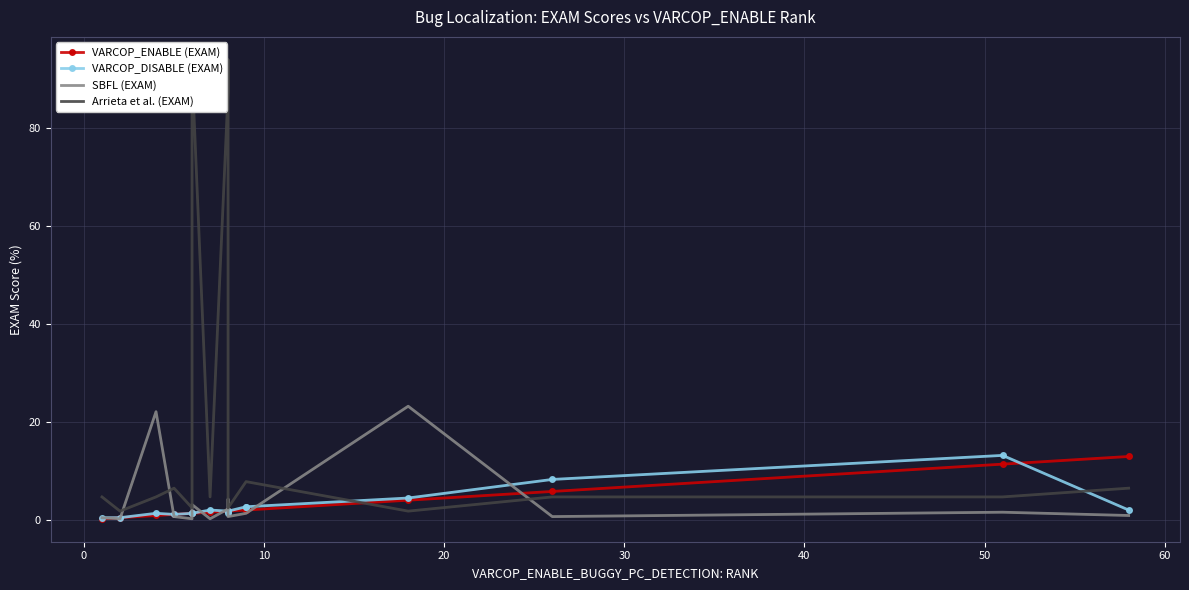

What is the average value of the SBFL (EXAM) series?

3.8